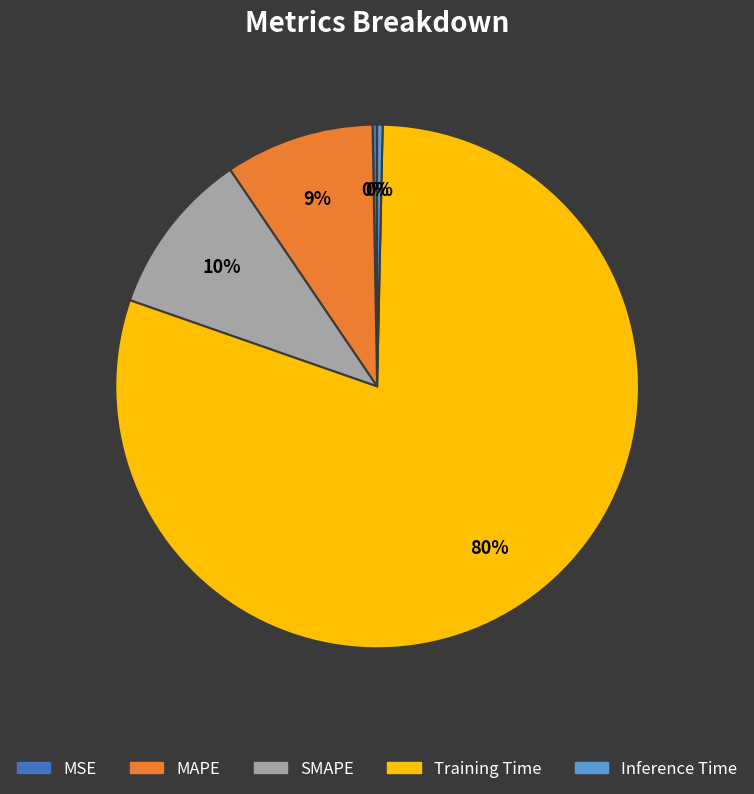

Which slice represents more than half of the pie?

Training Time